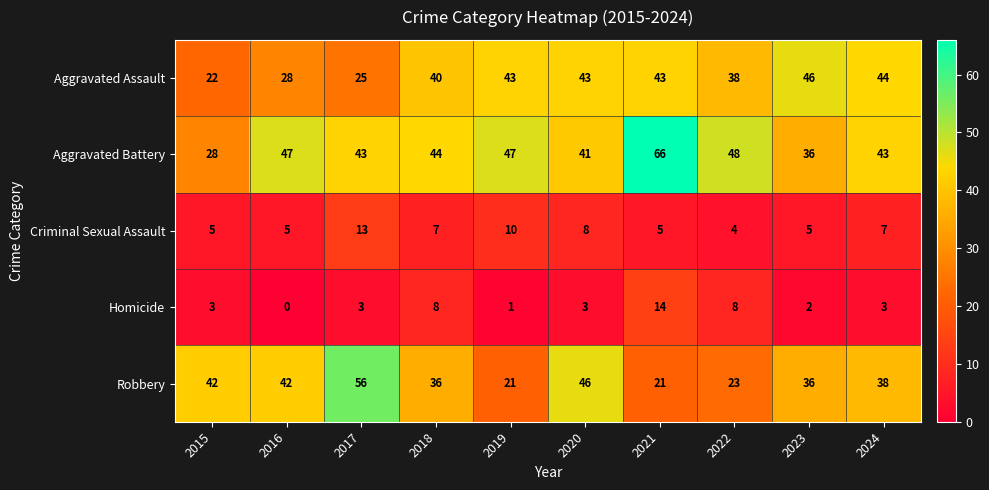

Rank the series at 2020 from highest to lowest value.

Robbery, Aggravated Assault, Aggravated Battery, Criminal Sexual Assault, Homicide